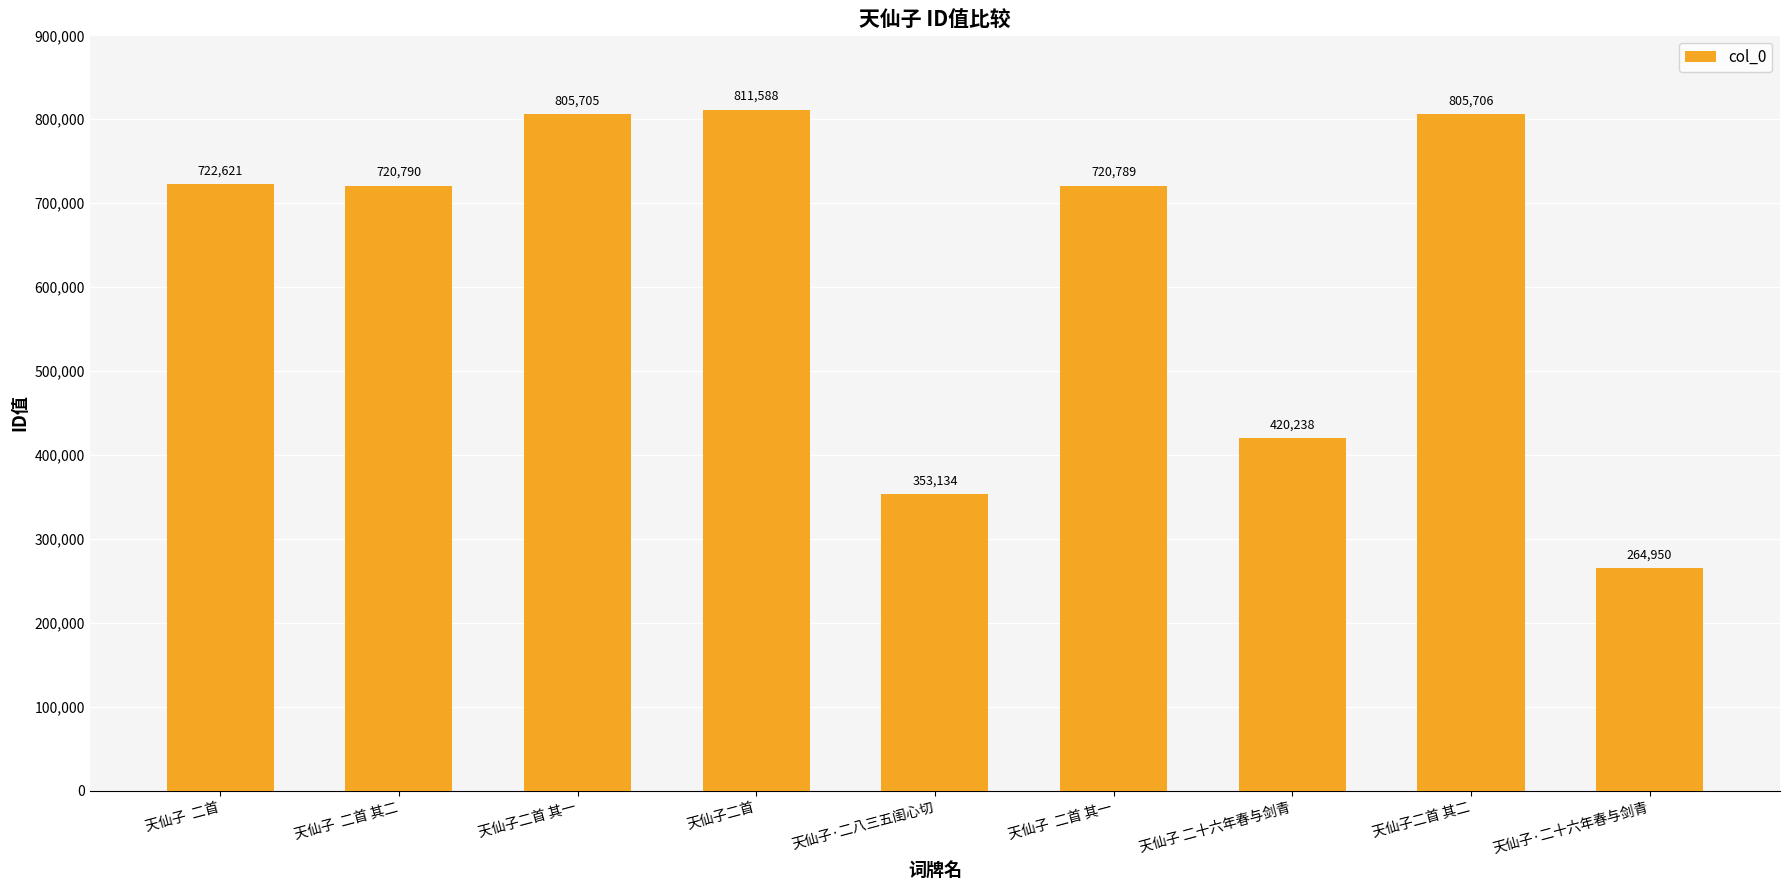

What is the value of the 1st bar from the left?

722621